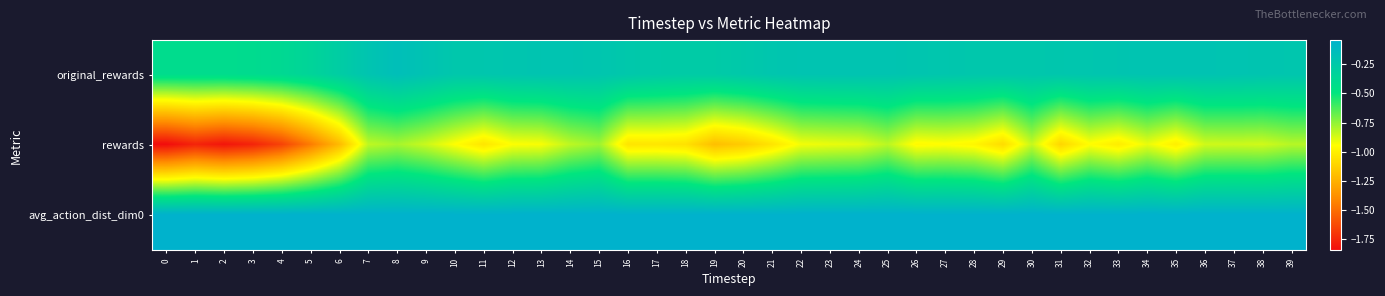

Reading left to right, what are all the values shown in this chart?

original_rewards: 0=-0.4	1=-0.4	2=-0.4	3=-0.4	4=-0.4	5=-0.3	6=-0.3	7=-0.2	8=-0.2	9=-0.2	10=-0.2	11=-0.2	12=-0.2	13=-0.2	14=-0.2	15=-0.2	16=-0.2	17=-0.3	18=-0.3	19=-0.3	20=-0.2	21=-0.2	22=-0.2	23=-0.2	24=-0.2	25=-0.2	26=-0.2	27=-0.2	28=-0.2	29=-0.2	30=-0.2	31=-0.2	32=-0.2	33=-0.2	34=-0.2	35=-0.2	36=-0.2	37=-0.2	38=-0.2	39=-0.2
rewards: 0=-1.8	1=-1.8	2=-1.8	3=-1.8	4=-1.7	5=-1.5	6=-1.2	7=-0.8	8=-0.8	9=-0.9	10=-0.9	11=-1.0	12=-0.9	13=-0.9	14=-0.8	15=-0.8	16=-1.0	17=-1.0	18=-1.1	19=-1.2	20=-1.1	21=-1.0	22=-0.9	23=-0.9	24=-0.9	25=-0.8	26=-1.0	27=-1.0	28=-1.0	29=-1.1	30=-0.8	31=-1.1	32=-1.0	33=-1.0	34=-0.9	35=-1.0	36=-0.9	37=-0.9	38=-0.9	39=-0.8
avg_action_dist_dim0: 0=-0.0	1=-0.0	2=-0.0	3=-0.0	4=-0.0	5=-0.0	6=-0.0	7=-0.0	8=-0.0	9=-0.0	10=-0.0	11=-0.0	12=-0.0	13=-0.0	14=-0.0	15=-0.0	16=-0.0	17=-0.0	18=-0.0	19=-0.0	20=-0.0	21=-0.0	22=-0.0	23=-0.0	24=-0.0	25=-0.0	26=-0.0	27=-0.0	28=-0.0	29=-0.0	30=-0.0	31=-0.0	32=-0.0	33=-0.0	34=-0.0	35=-0.0	36=-0.0	37=-0.0	38=-0.0	39=-0.0